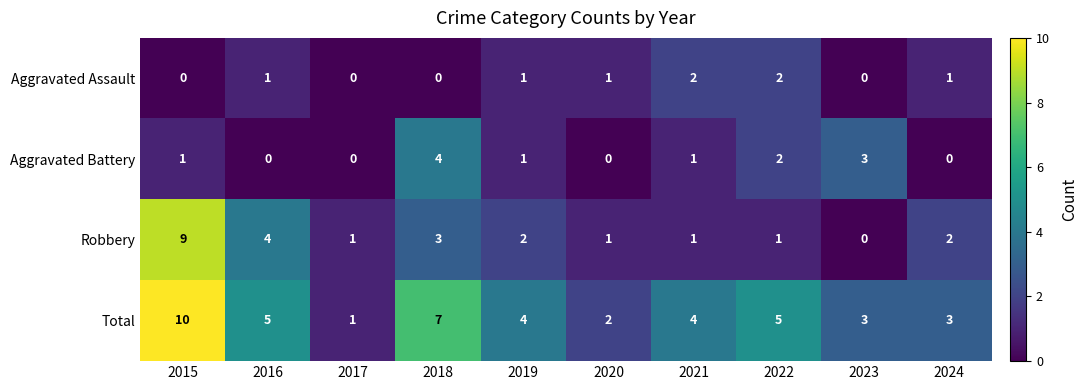

What is the difference between the maximum and minimum values in the Robbery series?

9